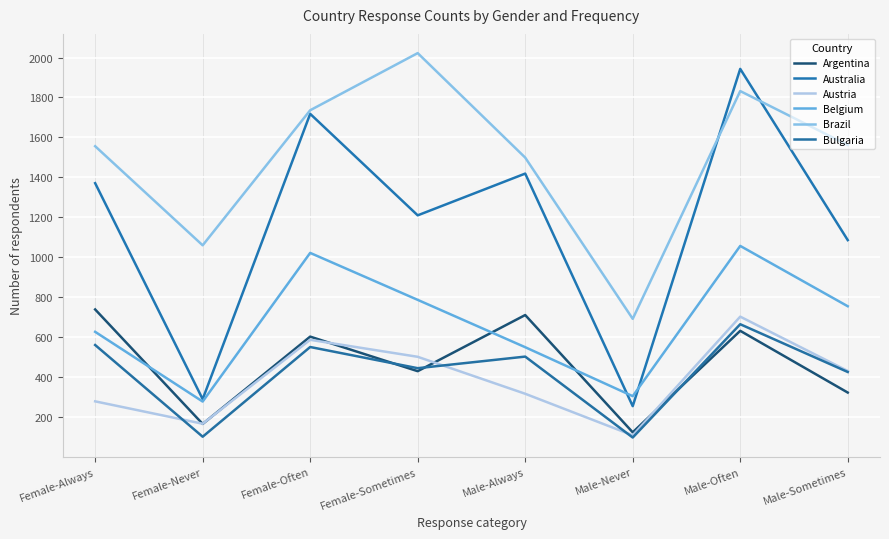

True or false: Brazil and Argentina cross at least once.

False